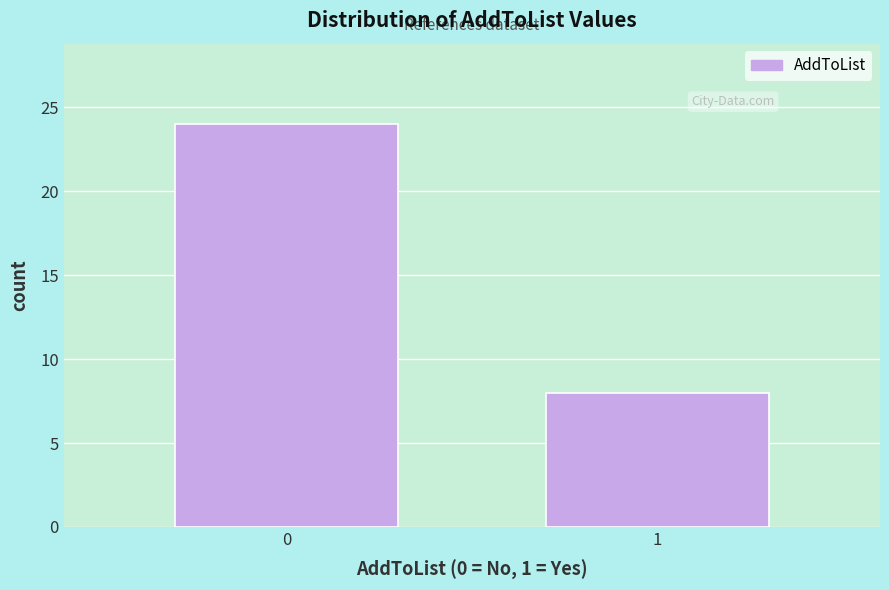

Reading left to right, transcribe all the data shown in this chart.

0=24	1=8